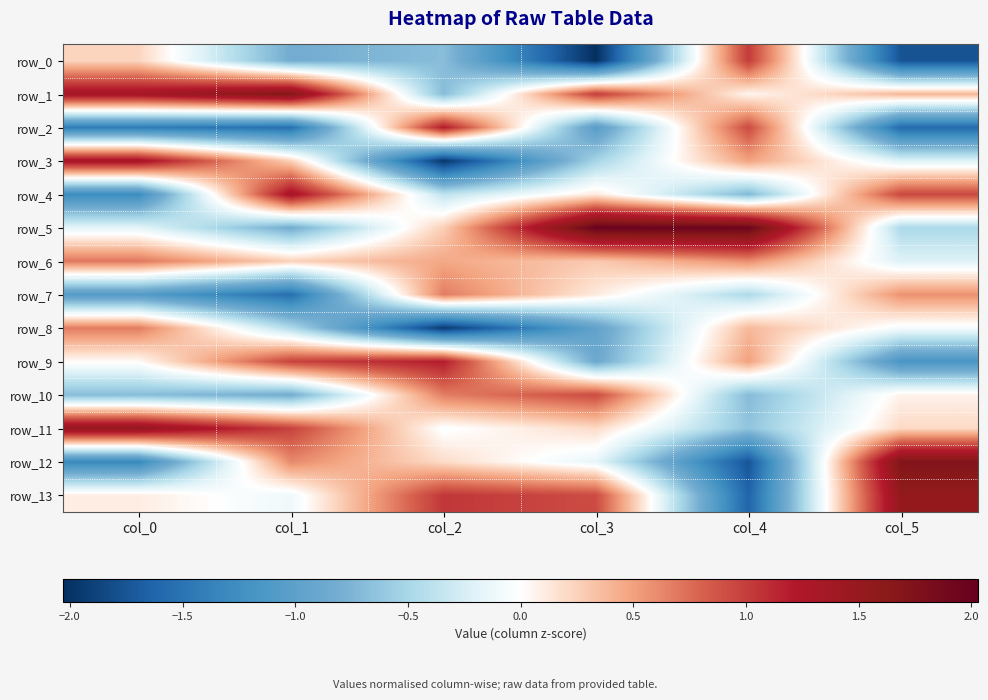

Reading left to right, transcribe all the data shown in this chart.

row_0: col_0=0.2	col_1=-0.8	col_2=-0.7	col_3=-2.0	col_4=1.0	col_5=-1.8
row_1: col_0=1.4	col_1=1.7	col_2=-0.7	col_3=1.0	col_4=0.0	col_5=0.4
row_2: col_0=-1.4	col_1=-1.5	col_2=1.2	col_3=-1.0	col_4=0.9	col_5=-1.6
row_3: col_0=1.3	col_1=0.3	col_2=-2.0	col_3=-0.5	col_4=0.5	col_5=-0.2
row_4: col_0=-1.3	col_1=1.3	col_2=-0.4	col_3=0.1	col_4=-0.7	col_5=0.9
row_5: col_0=-0.2	col_1=-0.8	col_2=0.3	col_3=2.0	col_4=1.9	col_5=-0.5
row_6: col_0=0.7	col_1=0.3	col_2=0.5	col_3=0.3	col_4=0.6	col_5=-0.2
row_7: col_0=-1.1	col_1=-1.5	col_2=0.7	col_3=0.1	col_4=-0.5	col_5=0.6
row_8: col_0=0.7	col_1=-0.5	col_2=-2.0	col_3=-1.0	col_4=0.4	col_5=-0.1
row_9: col_0=0.0	col_1=1.0	col_2=1.2	col_3=-0.9	col_4=0.5	col_5=-1.2
row_10: col_0=-0.7	col_1=-0.8	col_2=0.7	col_3=0.9	col_4=-0.7	col_5=0.1
row_11: col_0=1.5	col_1=1.0	col_2=-0.0	col_3=0.2	col_4=-0.6	col_5=0.2
row_12: col_0=-1.3	col_1=0.6	col_2=0.2	col_3=-0.2	col_4=-1.7	col_5=1.7
row_13: col_0=0.1	col_1=-0.1	col_2=1.0	col_3=0.9	col_4=-1.6	col_5=1.5